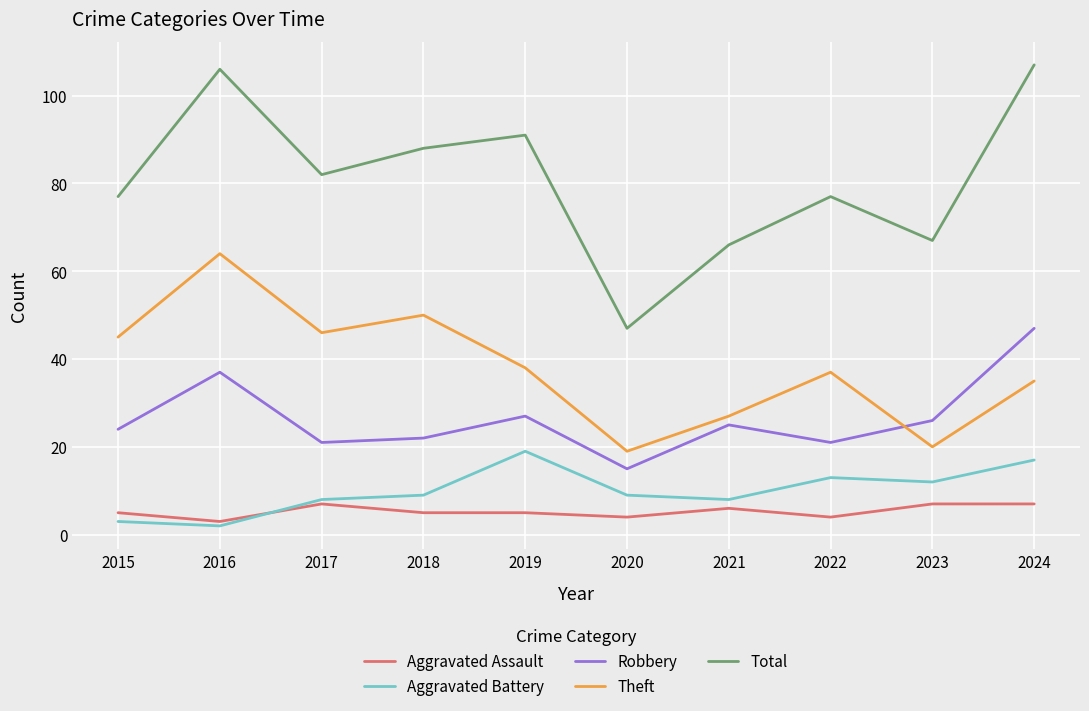

Reading left to right, transcribe all the data shown in this chart.

Aggravated Assault: 2015=5	2016=3	2017=7	2018=5	2019=5	2020=4	2021=6	2022=4	2023=7	2024=7
Aggravated Battery: 2015=3	2016=2	2017=8	2018=9	2019=19	2020=9	2021=8	2022=13	2023=12	2024=17
Robbery: 2015=24	2016=37	2017=21	2018=22	2019=27	2020=15	2021=25	2022=21	2023=26	2024=47
Theft: 2015=45	2016=64	2017=46	2018=50	2019=38	2020=19	2021=27	2022=37	2023=20	2024=35
Total: 2015=77	2016=106	2017=82	2018=88	2019=91	2020=47	2021=66	2022=77	2023=67	2024=107